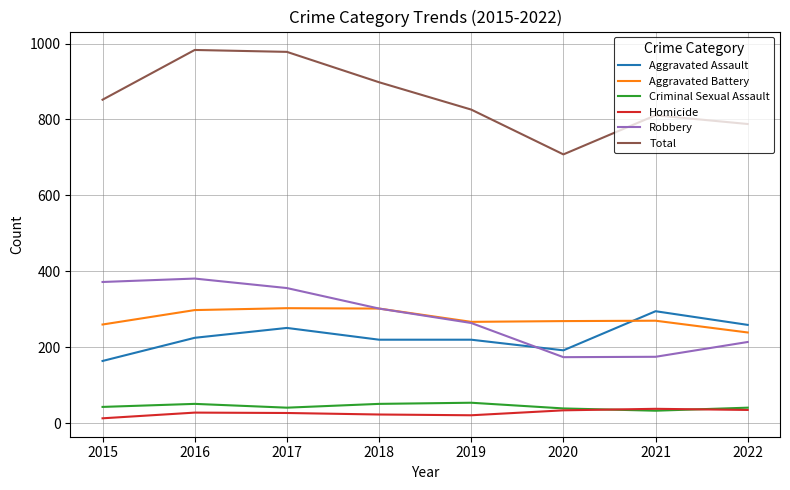

Is the value of Aggravated Assault at 2016 greater than the value of Total at 2021?

No